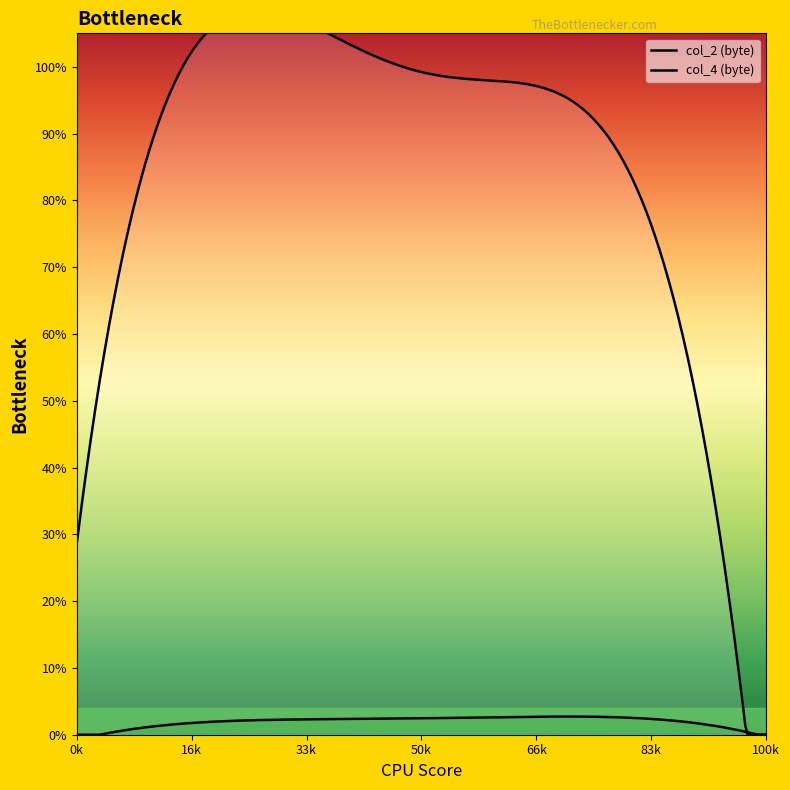

How many data points in col_2_byte are above 0?

9